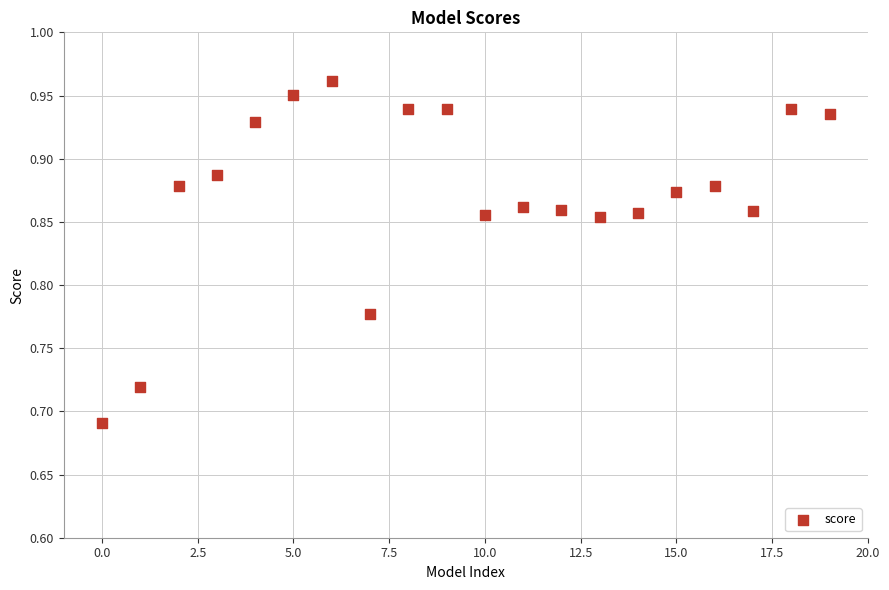

What is the range of Y values (max minus min)?

0.3